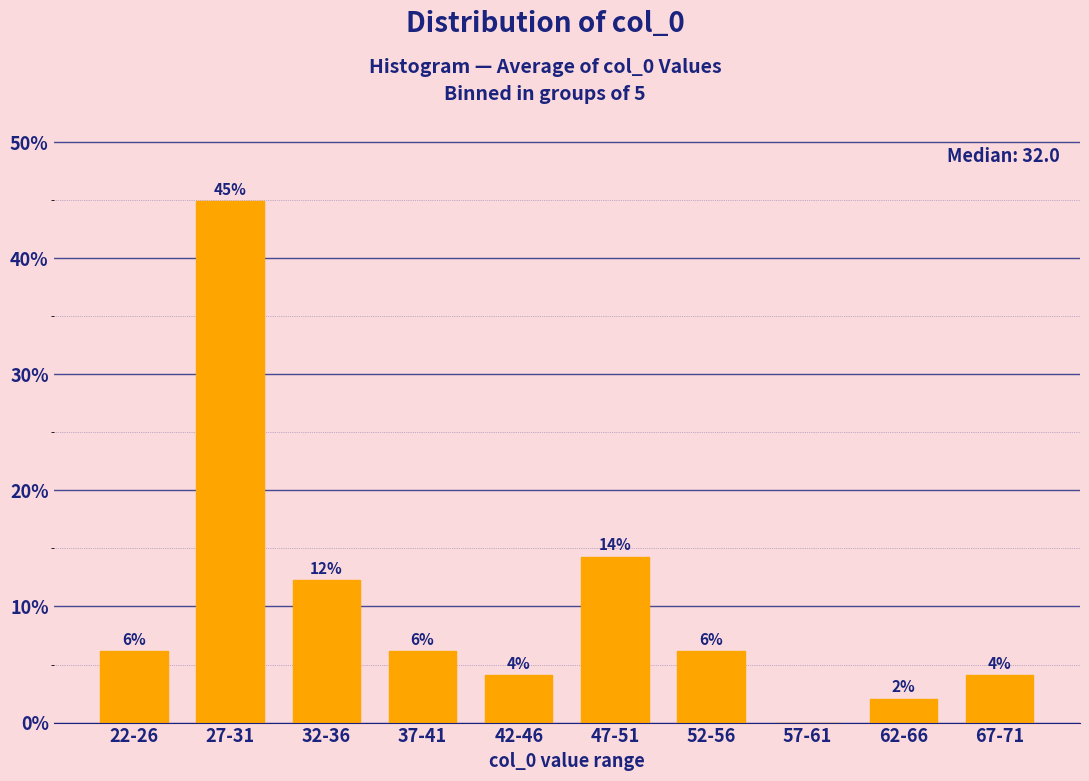

Are the bars horizontal?

No